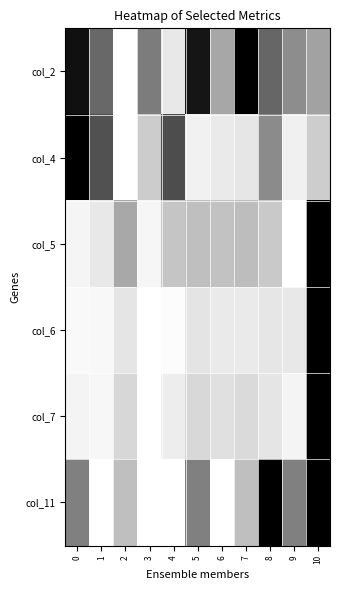

What is the difference between the highest and lowest values at 10?

0.8